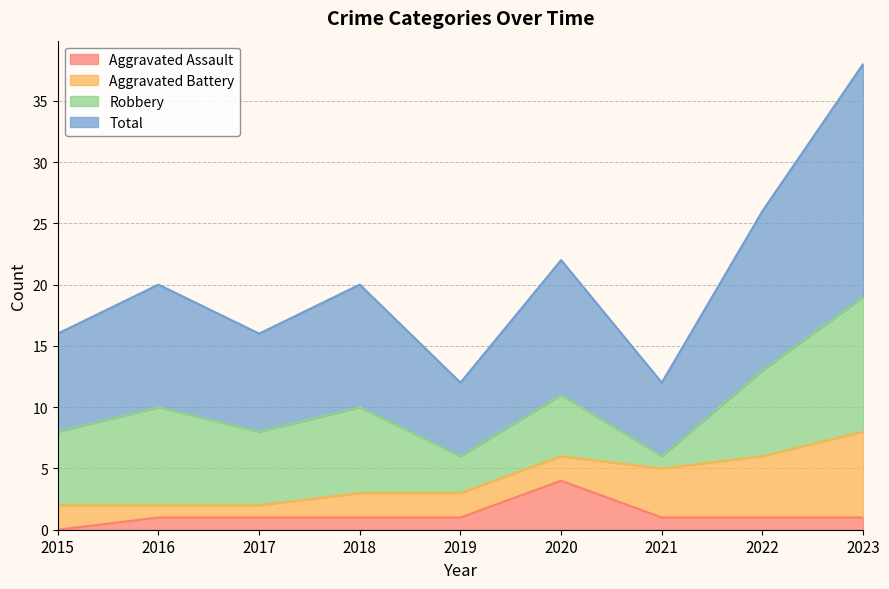

How many data points in Aggravated Assault are less than 1?

1